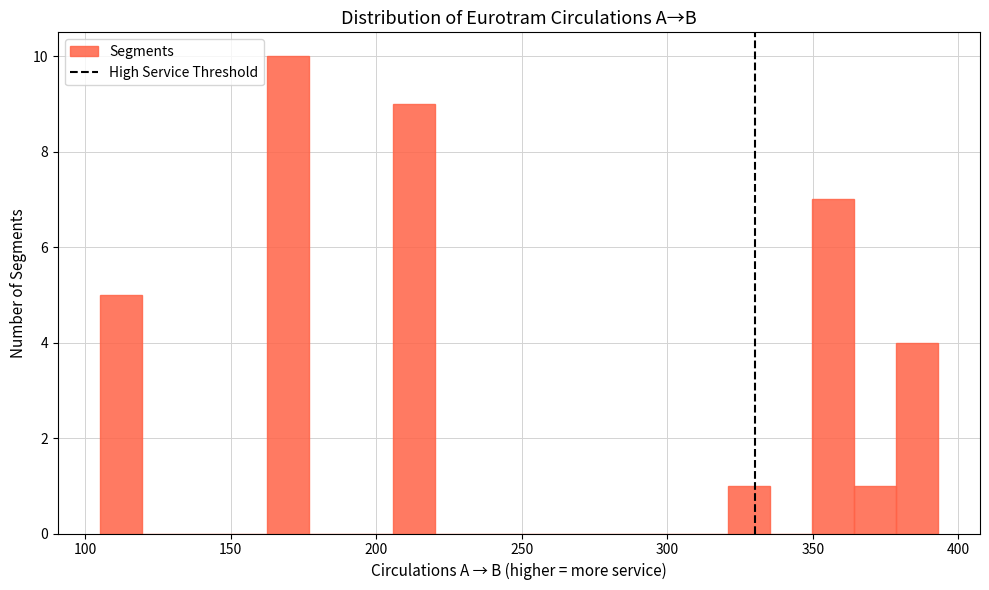

Around what value on the x-axis is the tallest bar? Give the approximate position of its centre, as read against the axis.

170